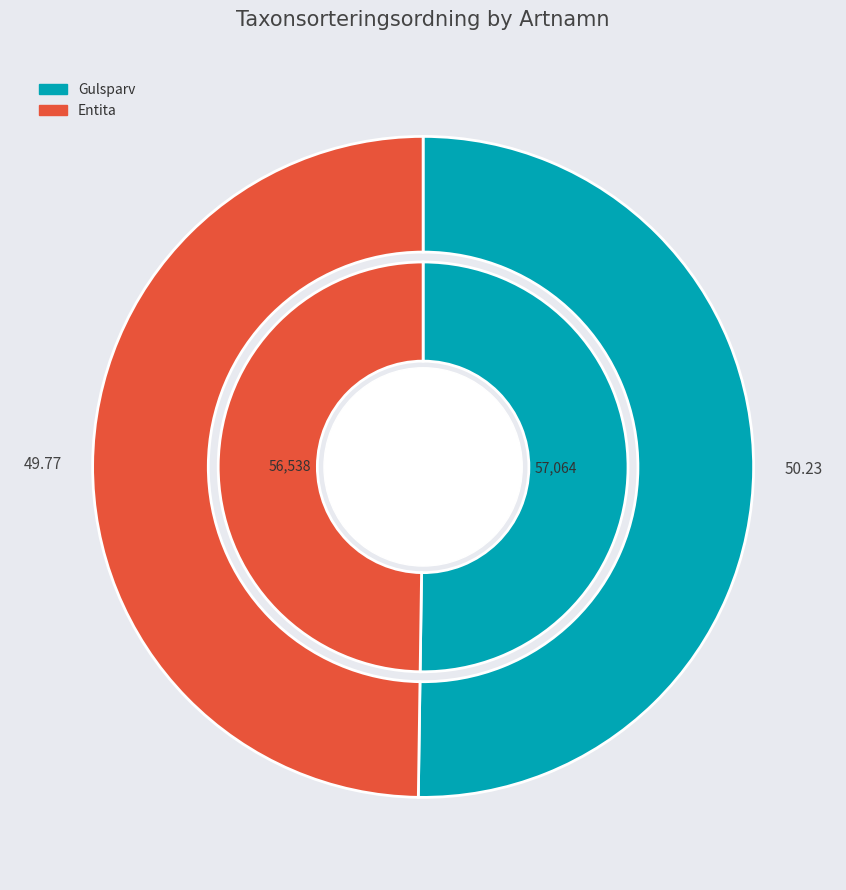

Is it true that Entita is 50% of the pie?

True